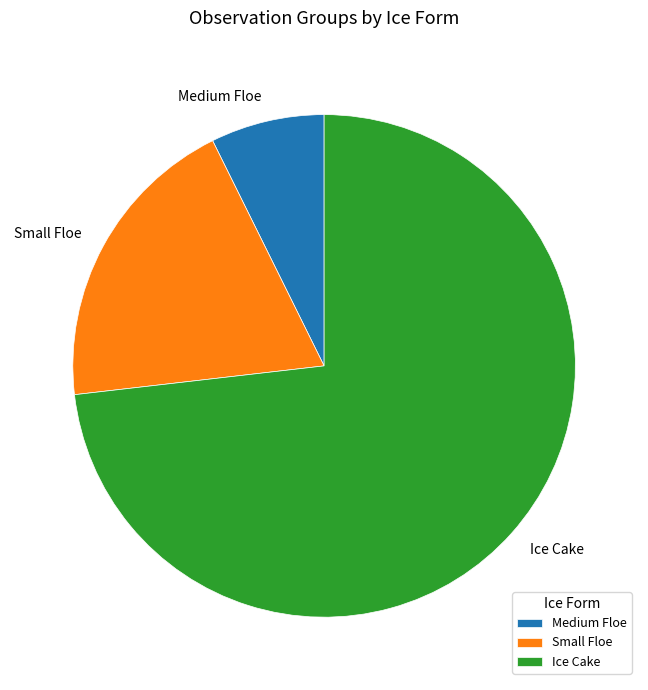

The Medium Floe slice represents 7% of the pie. True or false?

True